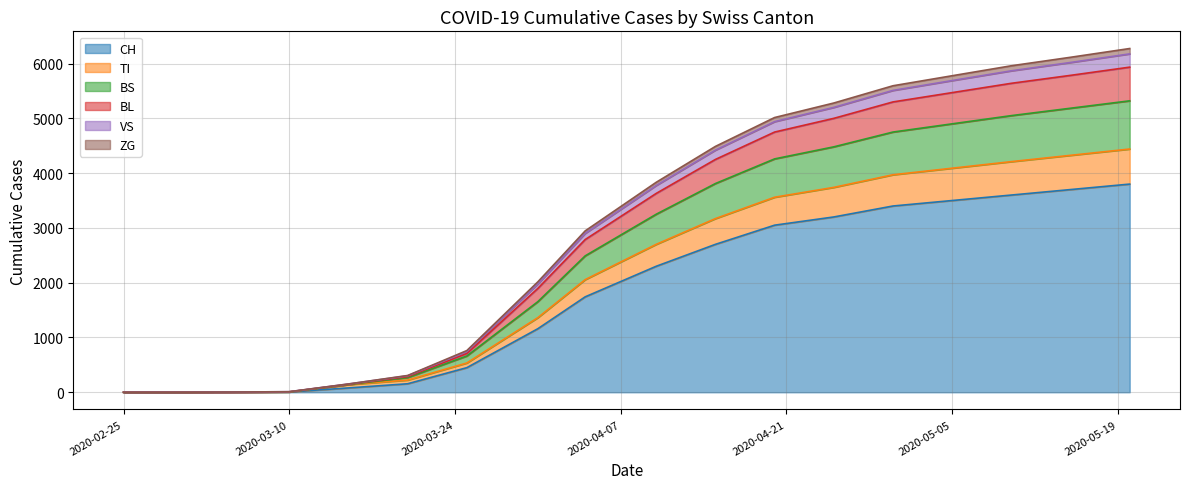

What is the spread (max minus min) of values at 2020-05-20?

2475